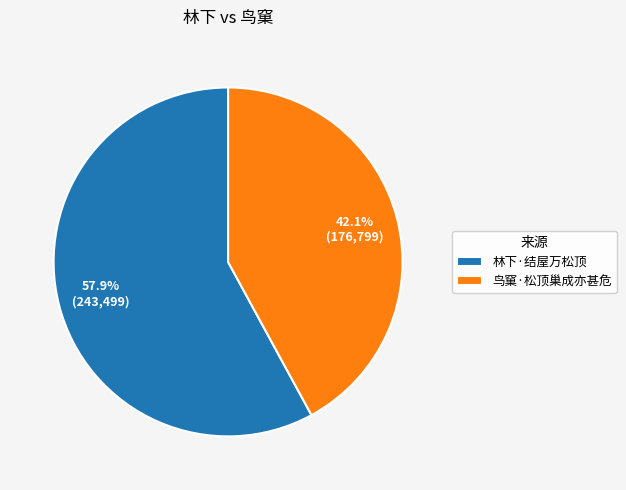

Does 鸟窠·松顶巢成亦甚危 represent more than half of the total?

No